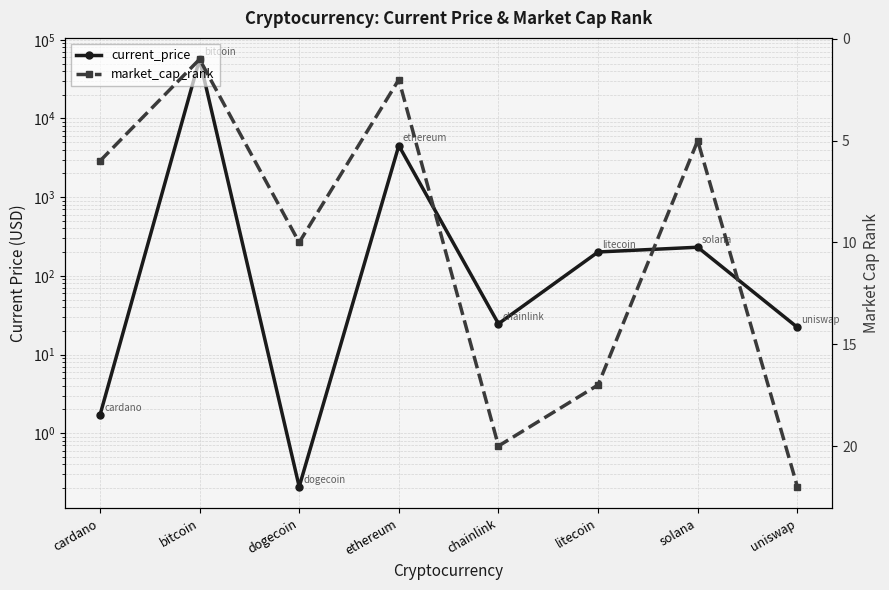

Does the chart have visible grid lines?

Yes